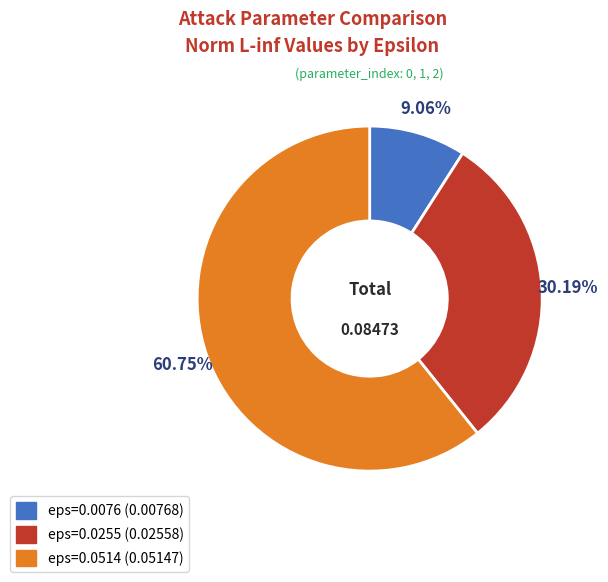

To the nearest percent, what is the average slice percentage?

33%